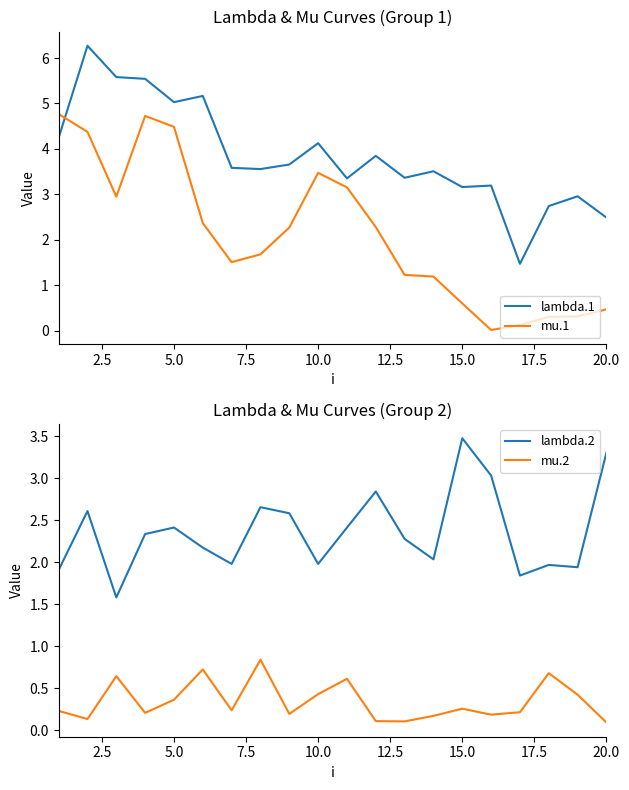

What is the highest value of the lambda.1 series?

6.3